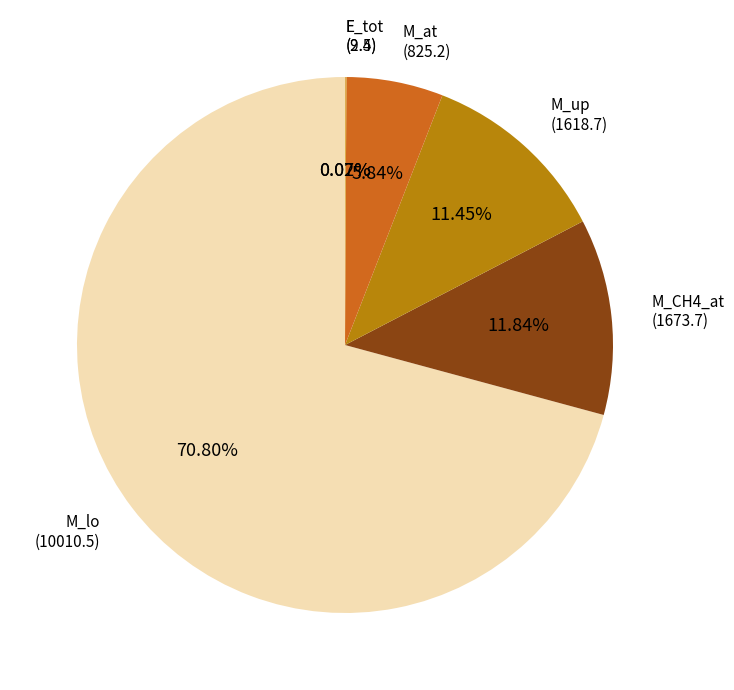

Does any single category account for the majority?

Yes